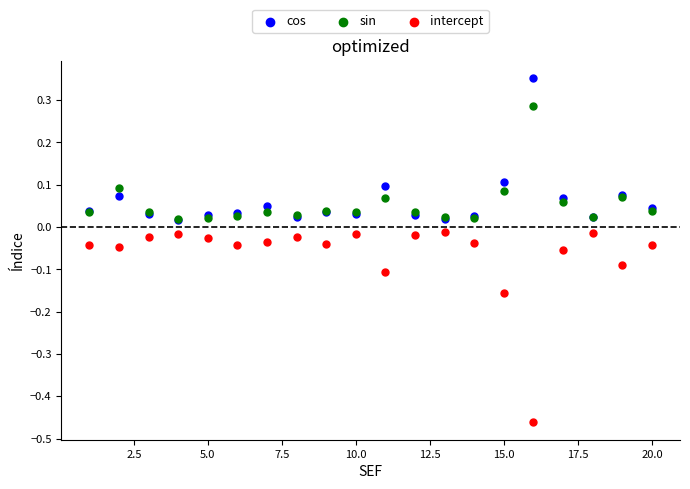

Which series has the widest spread of Y values?

intercept